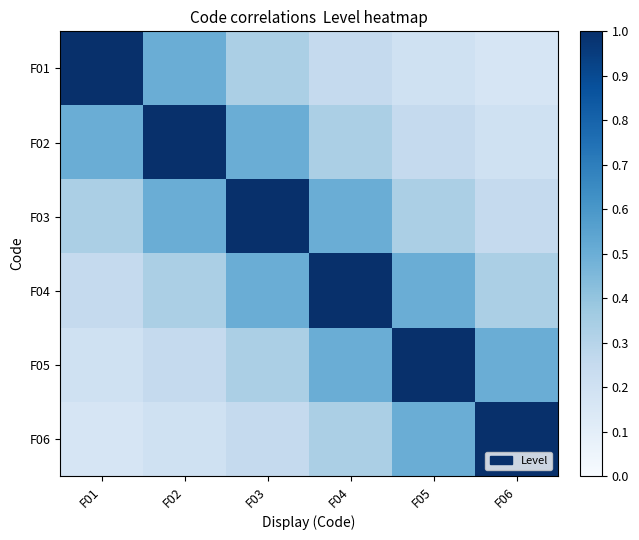

How many data points does each series have?

6